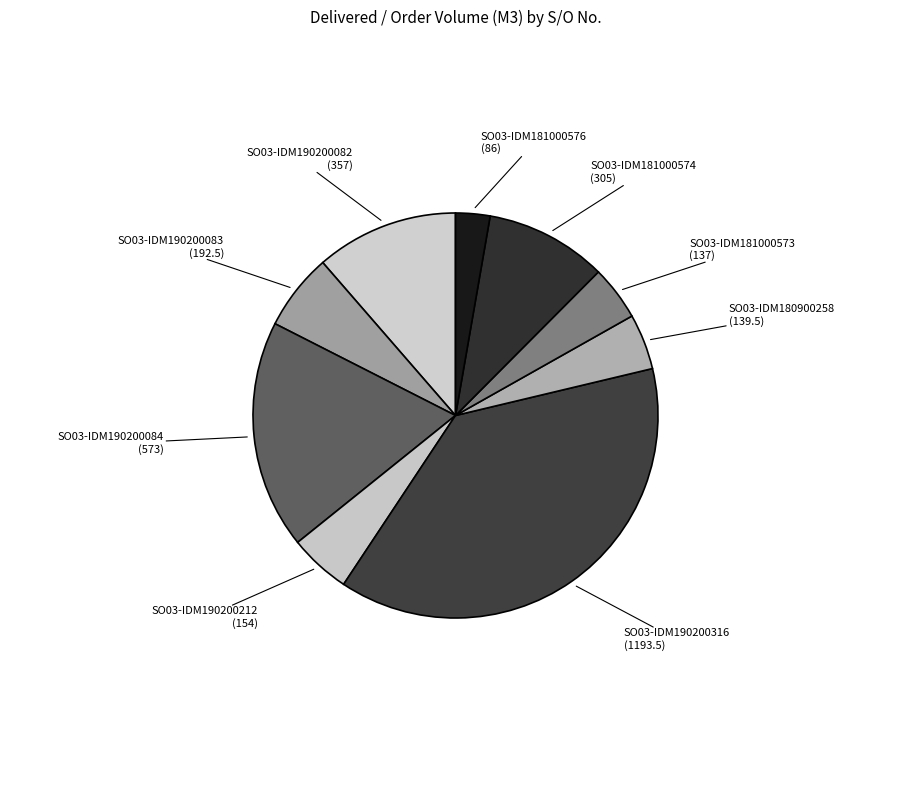

Does SO03-IDM190200212 represent more than half of the total?

No